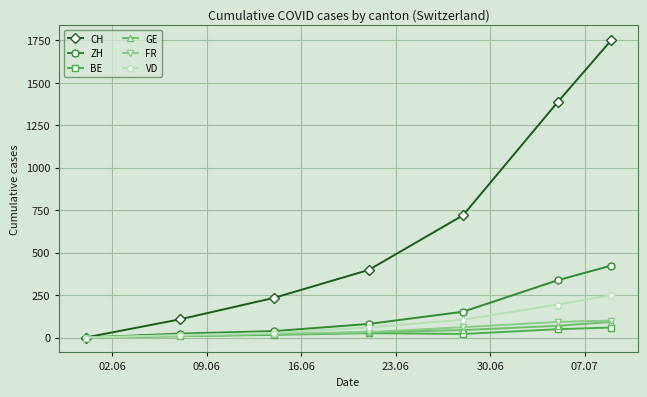

Which series has the largest total across all categories?

CH